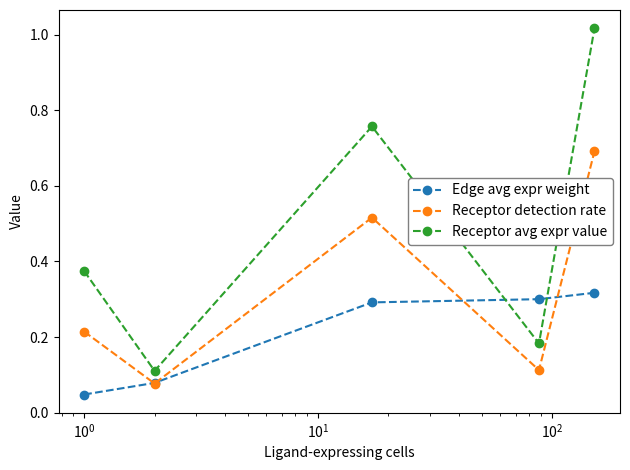

What is the maximum value for Receptor detection rate?

0.7